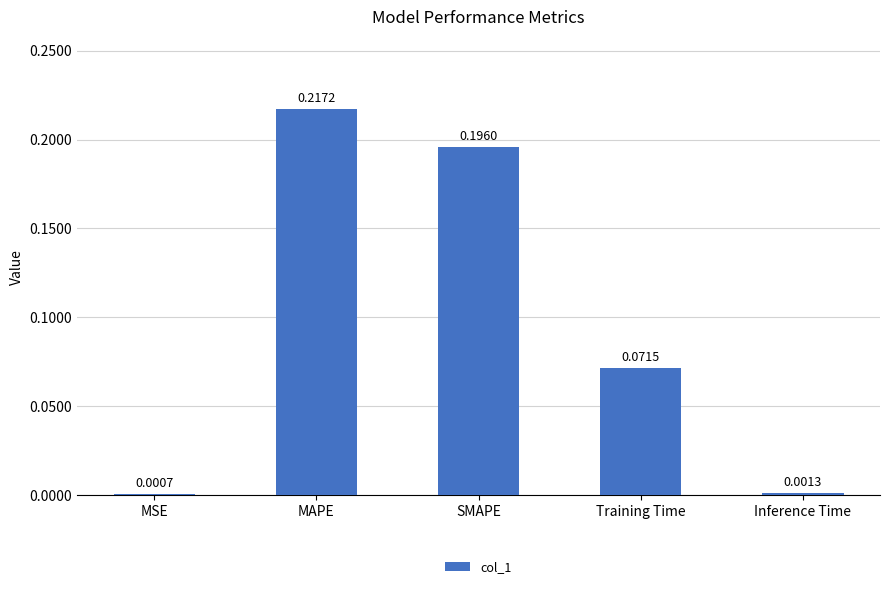

Where is the data nearest to the value 0?

MSE